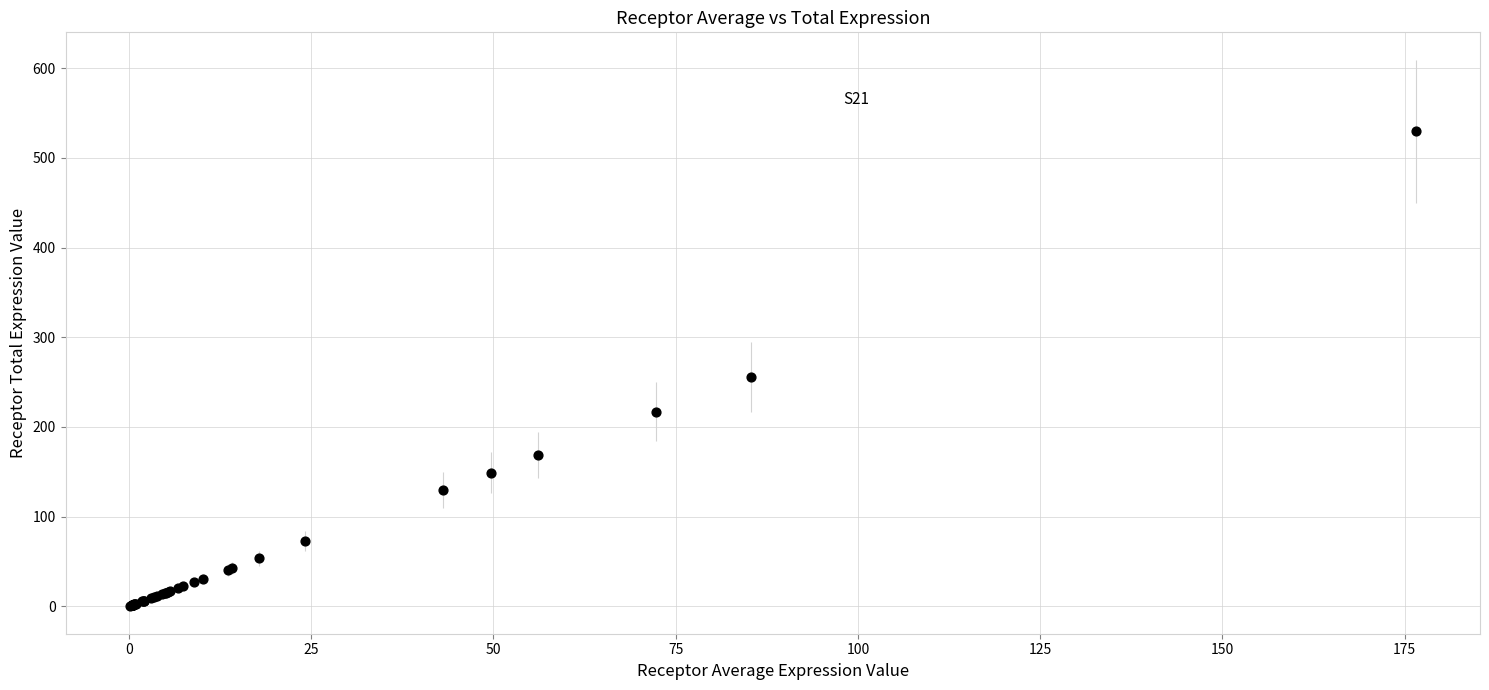

What Y value in the scatter plot is closest to 264?

255.9